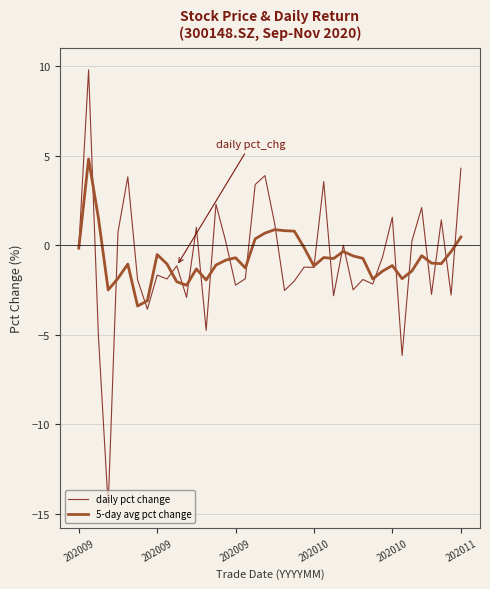

What is the greatest value displayed?

9.8